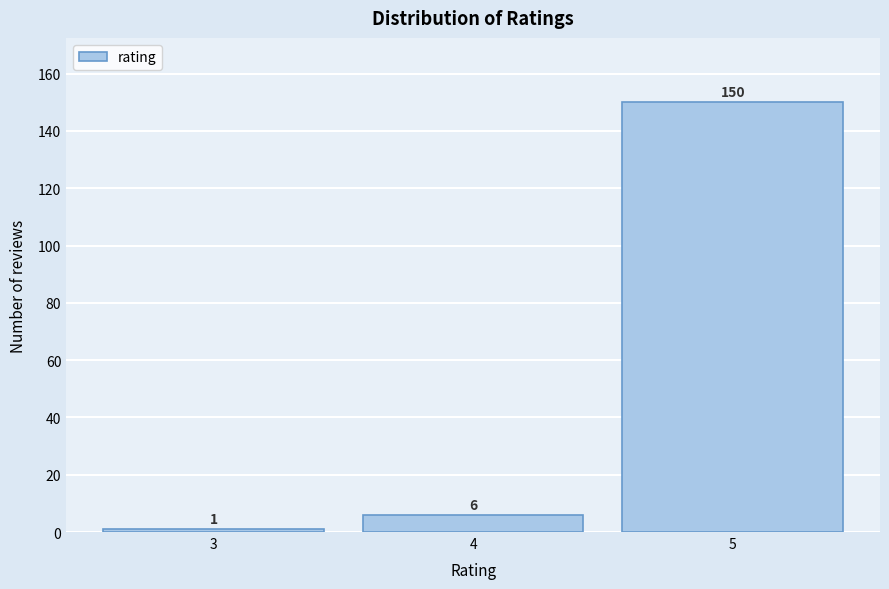

Reading left to right, extract all data points from this chart.

1	6	150